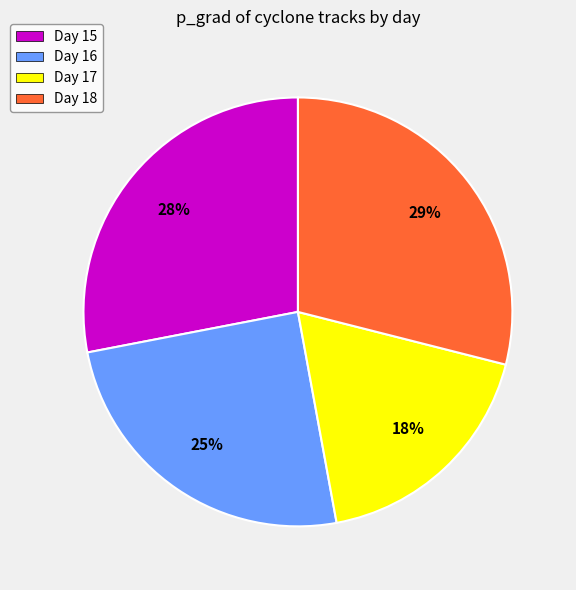

Which has a higher value, Day 18 or Day 16?

Day 18